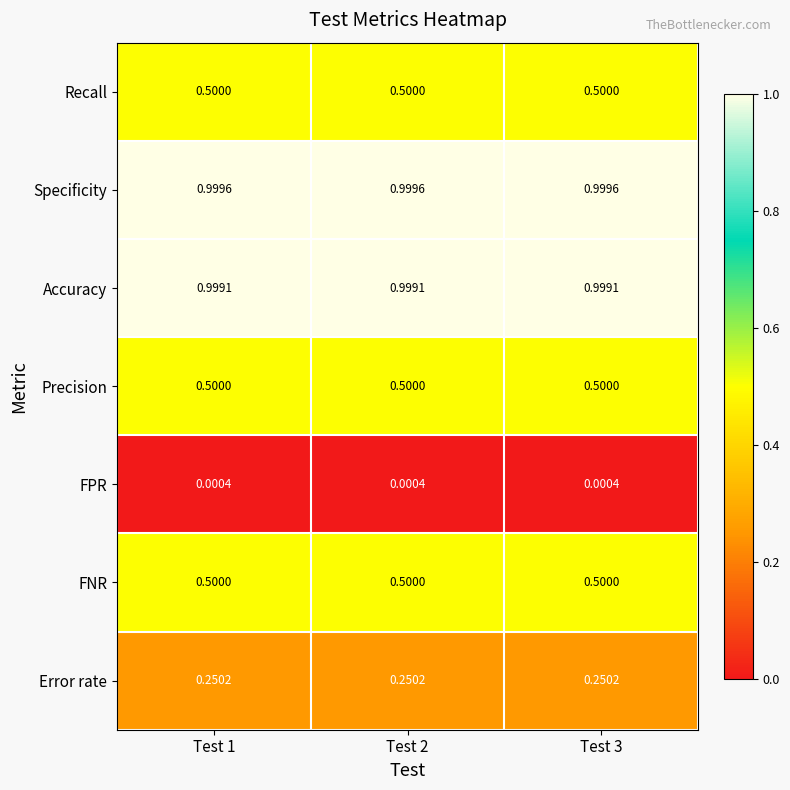

What is the greatest value displayed?

1.0